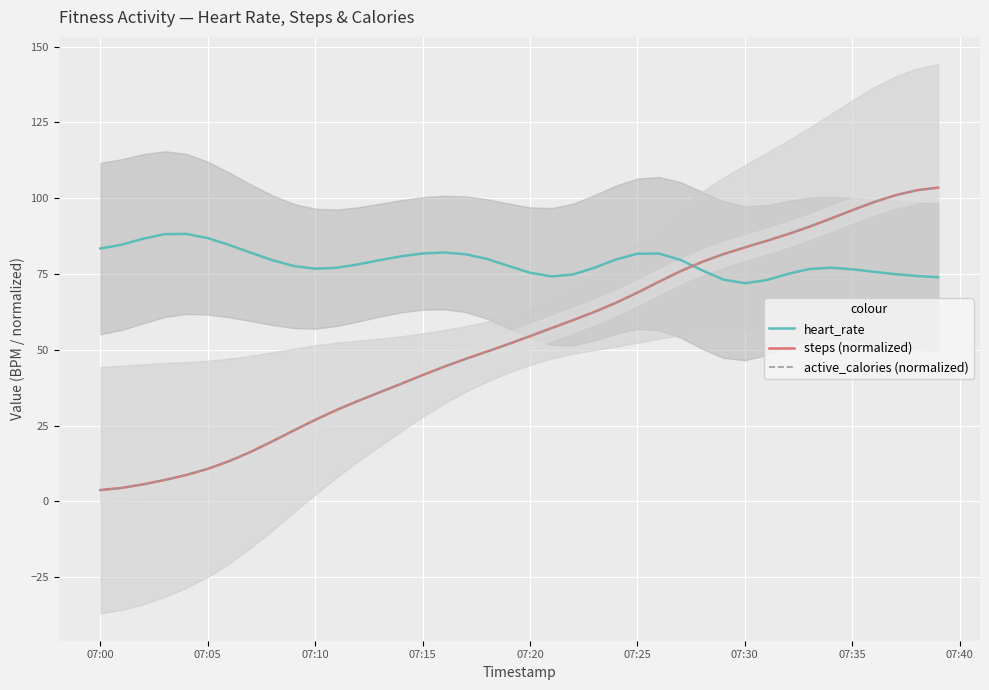

What is the sum of all heart_rate values?

3160.0